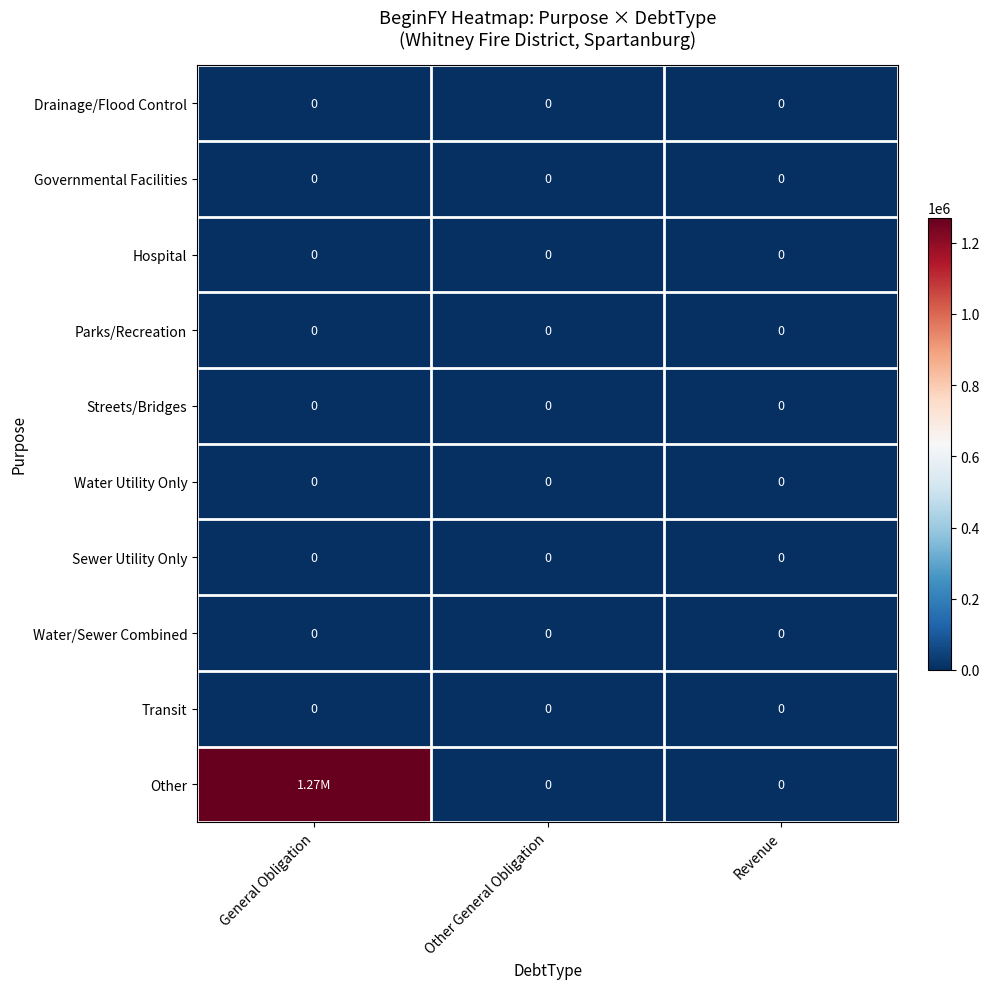

Rank the categories by Sewer Utility Only value from highest to lowest.

General Obligation, Other General Obligation, Revenue